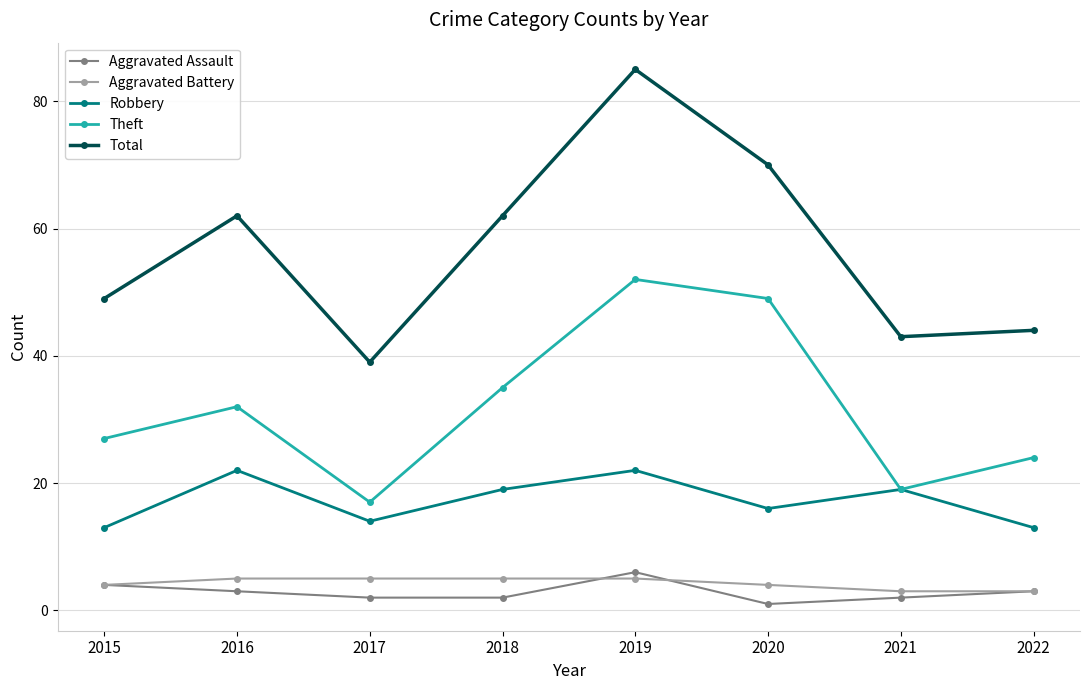

What is the total value across all series at 2019?

170